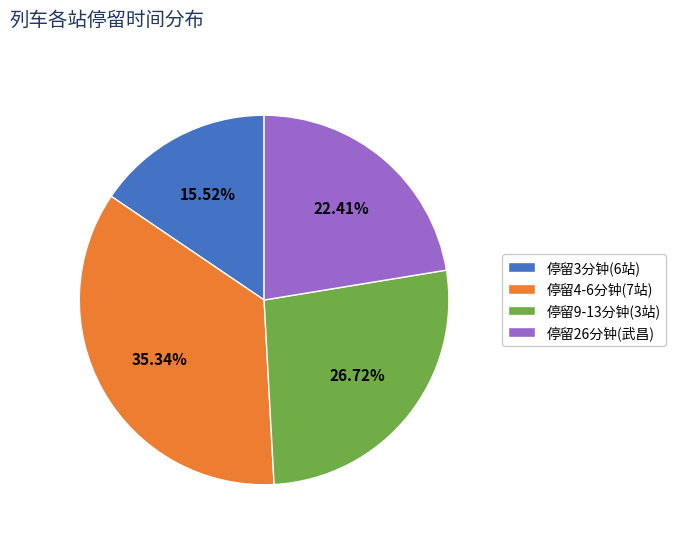

How many slices are in this pie chart?

4